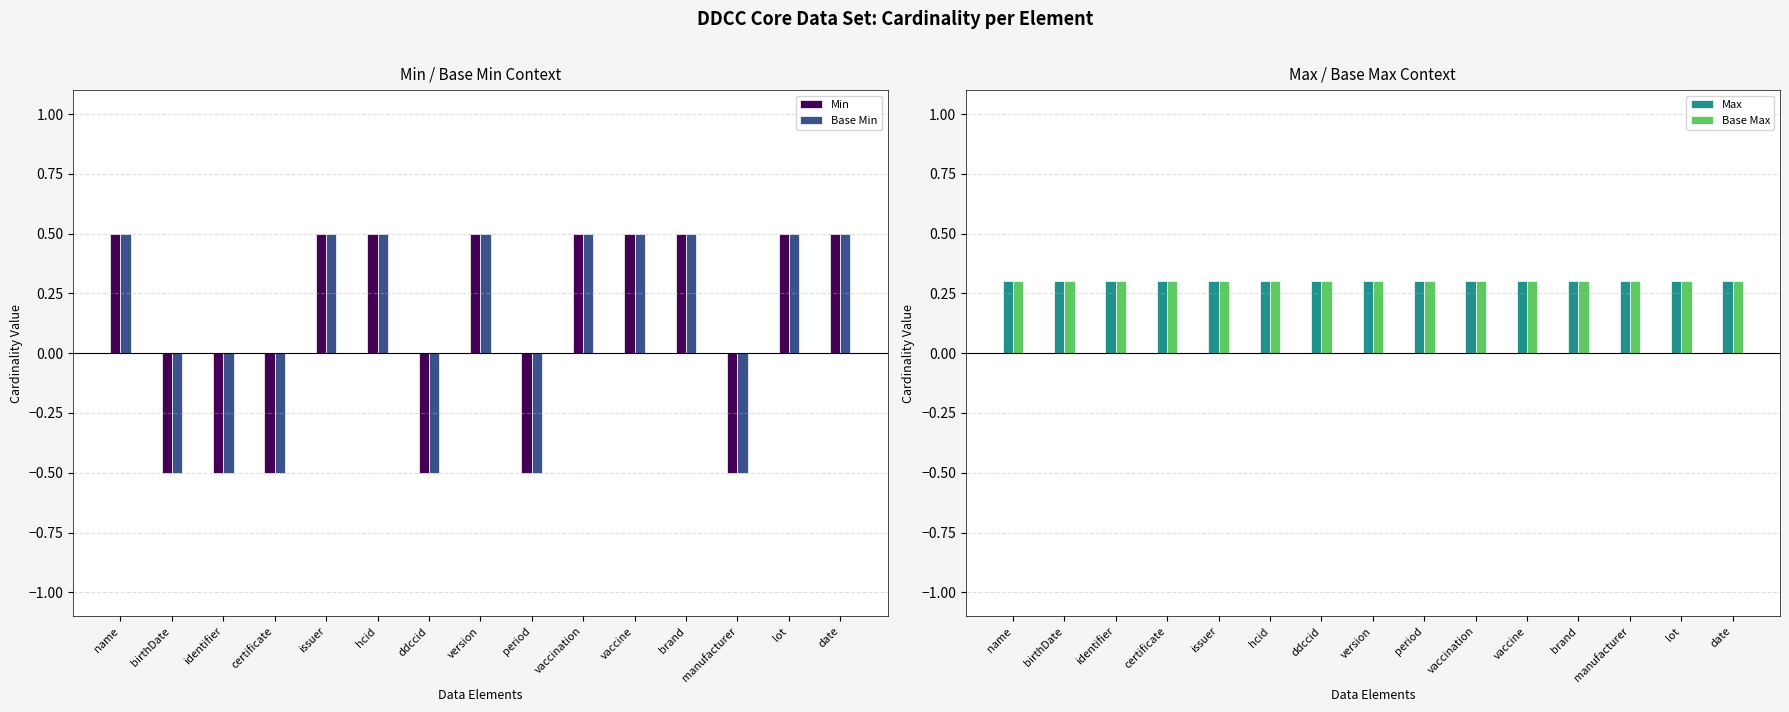

Are the bars grouped side by side (vs. stacked)?

Yes